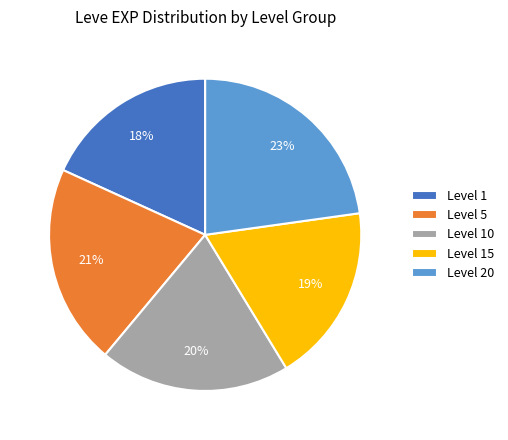

What is the ratio of the value at Level 5 to the value at Level 15?

1.1